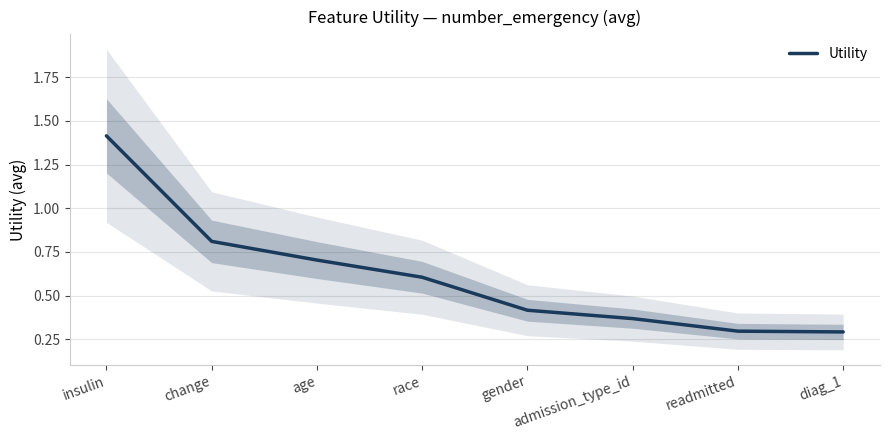

What is the difference between the second highest and second lowest values?

0.5